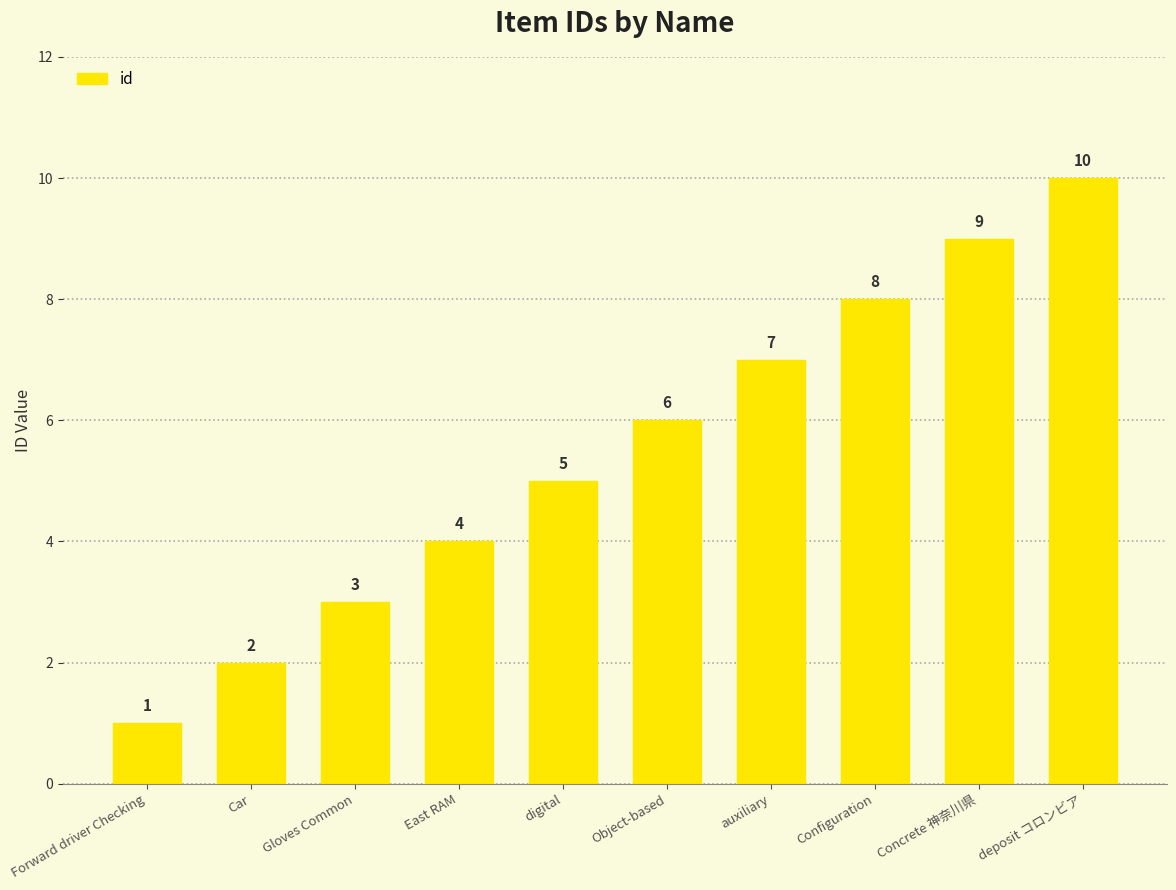

What is the change in value from Forward driver Checking to digital?

+4